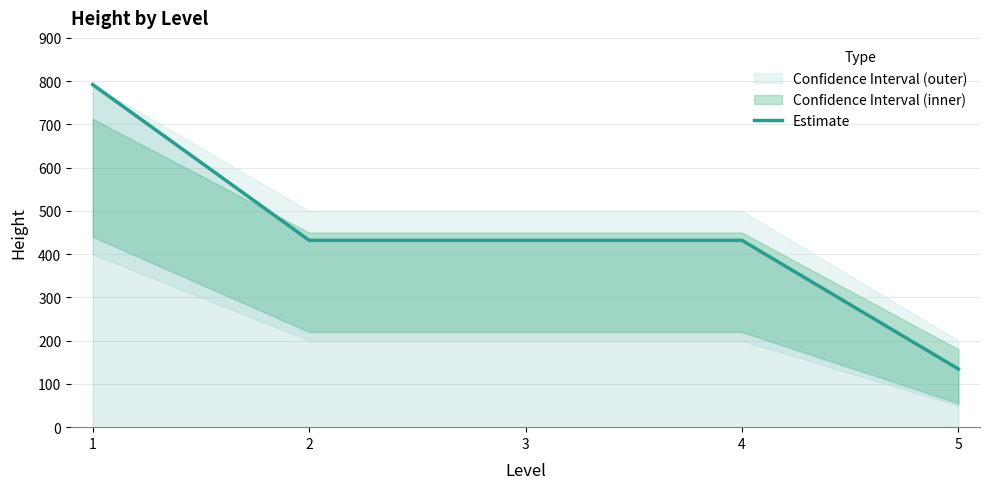

What is the difference between the maximum and minimum values?

657.4